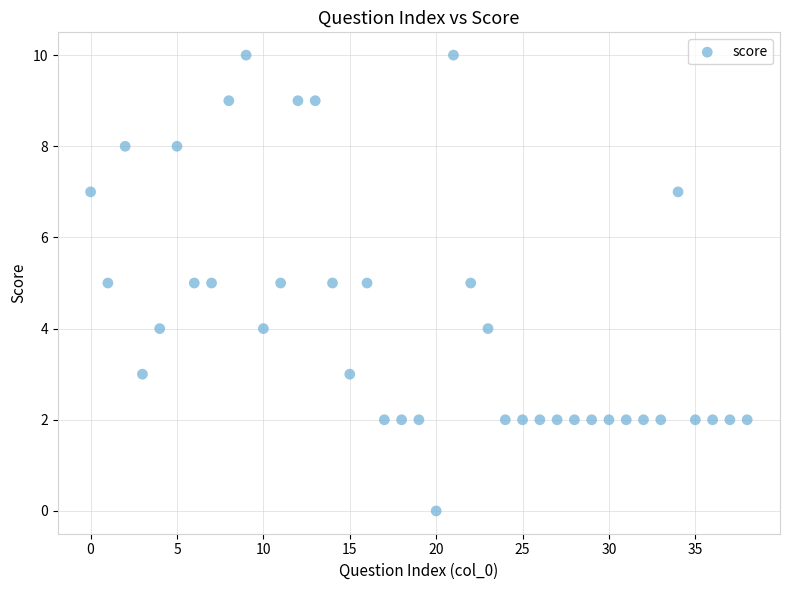

What is the range of Y values (max minus min)?

10